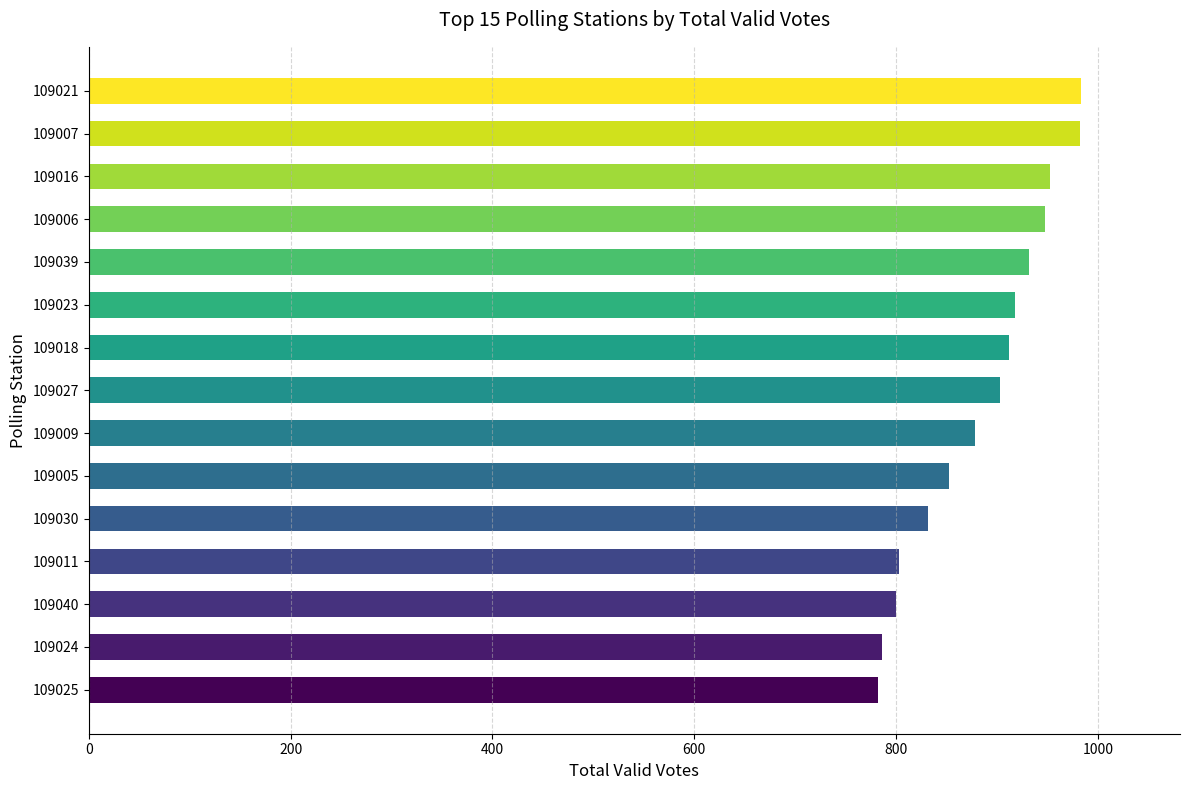

True or false: the data shows 786 at 109024.

True